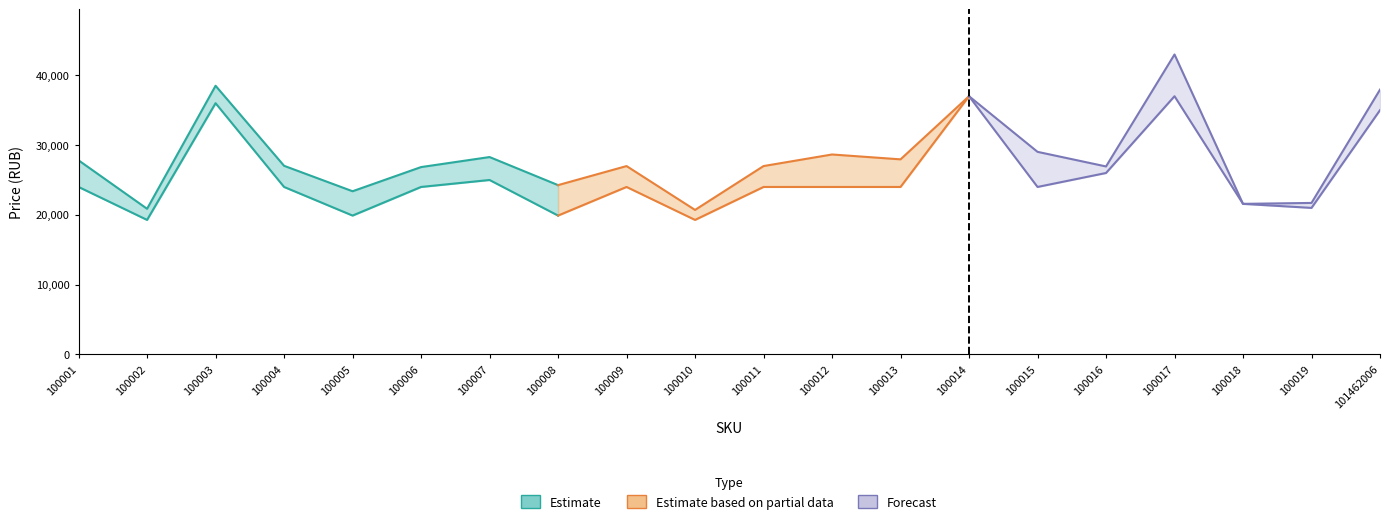

The value of price at 100009 is 26993. True or false?

True